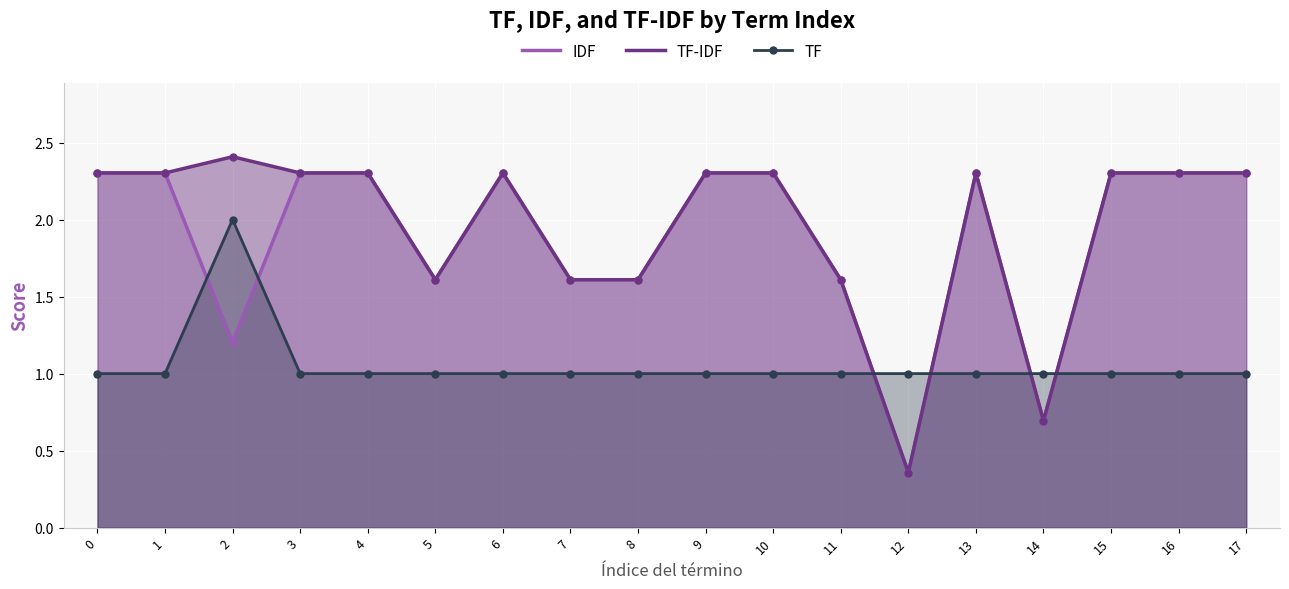

Which series contains the highest Y value?

TF-IDF